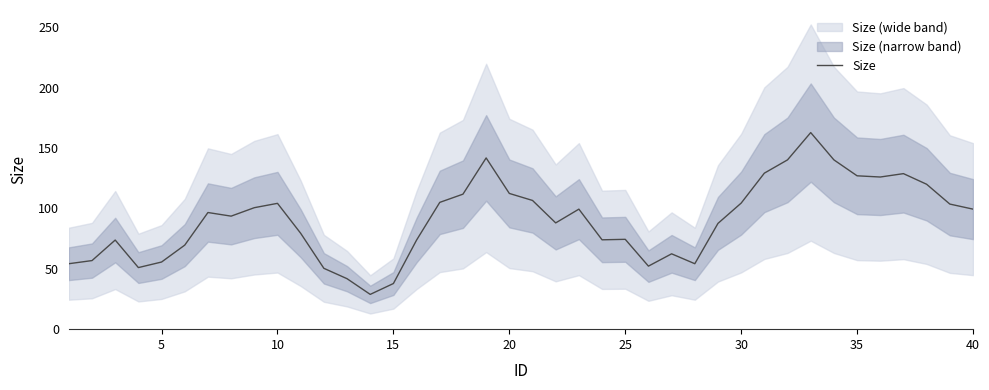

The value of Size at 40 is 66.7. True or false?

False